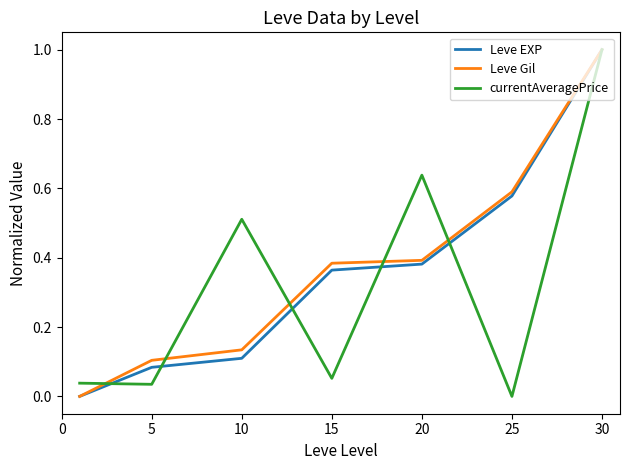

What is the highest value of the Leve EXP series?

1.0